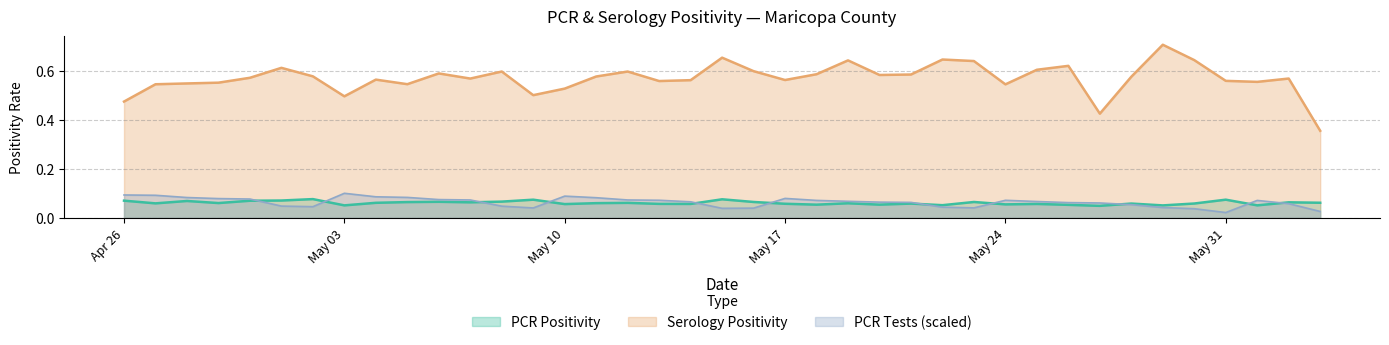

True or false: Serology Positivity and PCR Tests (scaled) intersect in this chart.

False